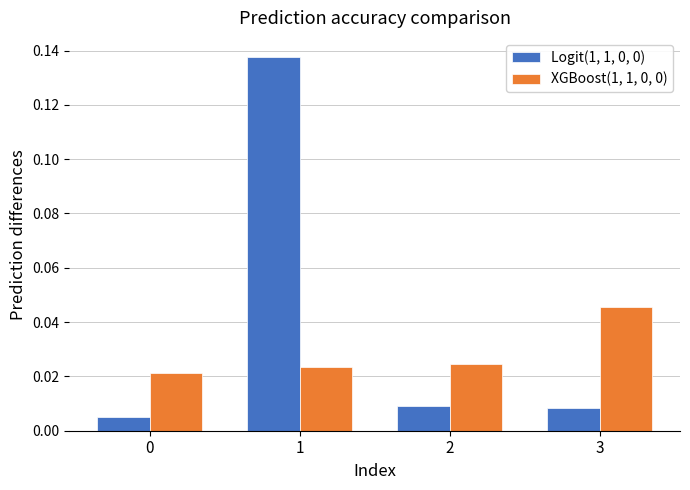

At how many categories does at least one series exceed 0?

4